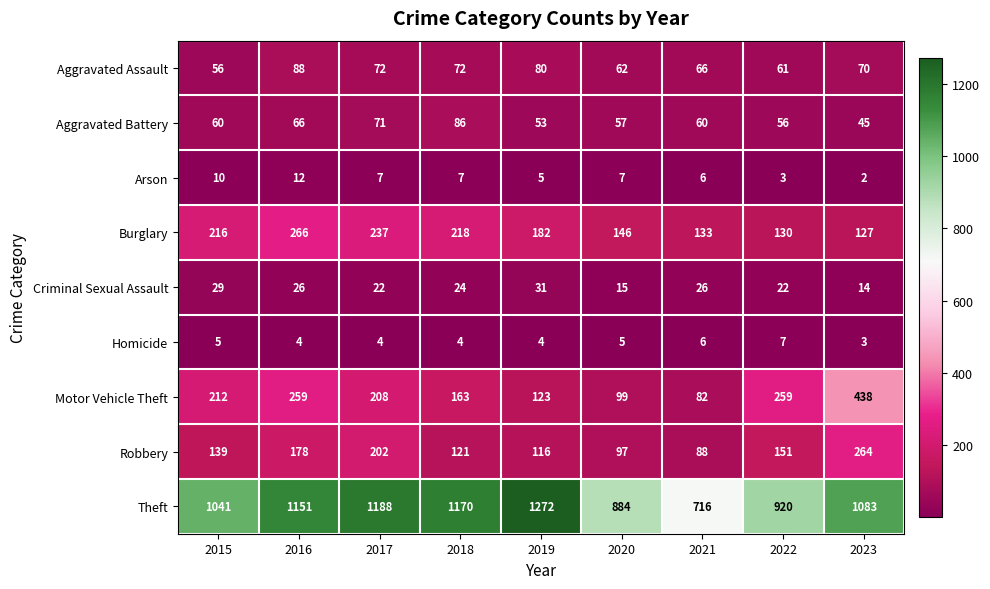

Which series has the widest spread of values?

Theft